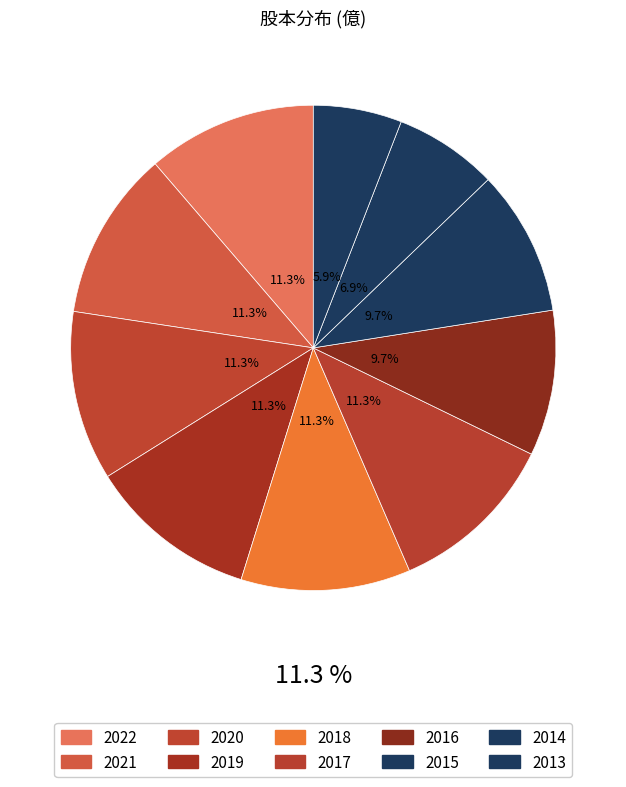

To the nearest percent, what is the difference between the 2013 and 2017 slice percentages?

5%